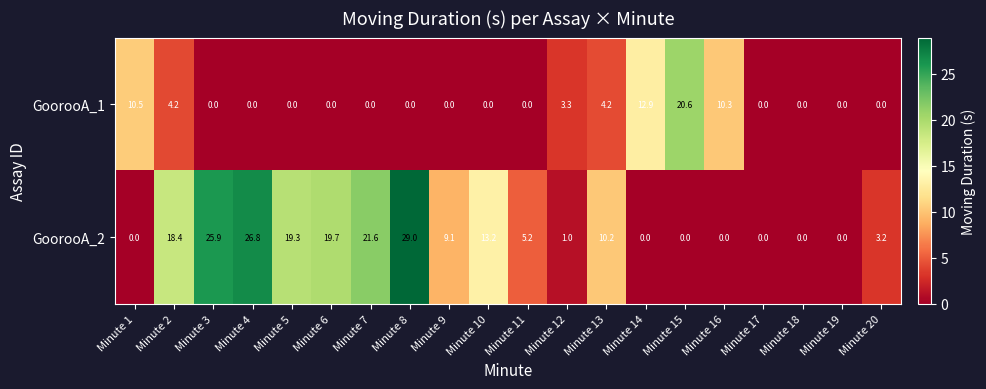

Which category has the highest value in the GoorooA_2 series?

Minute 8